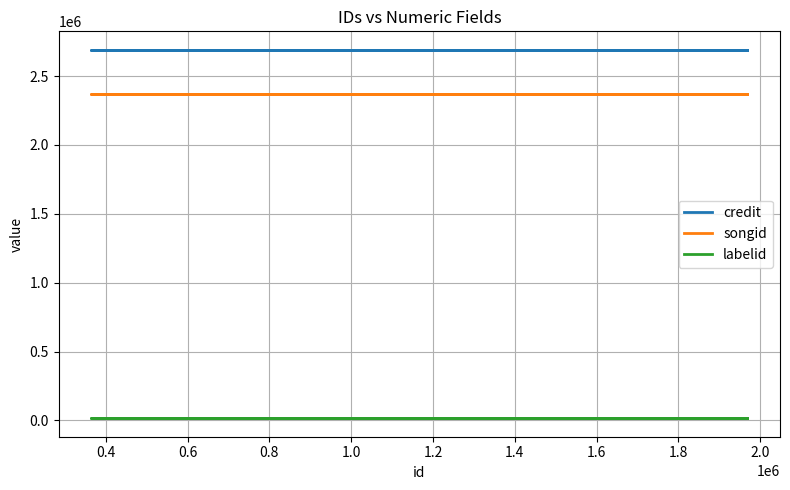

True or false: credit has more than 1 points higher than both neighbors.

False